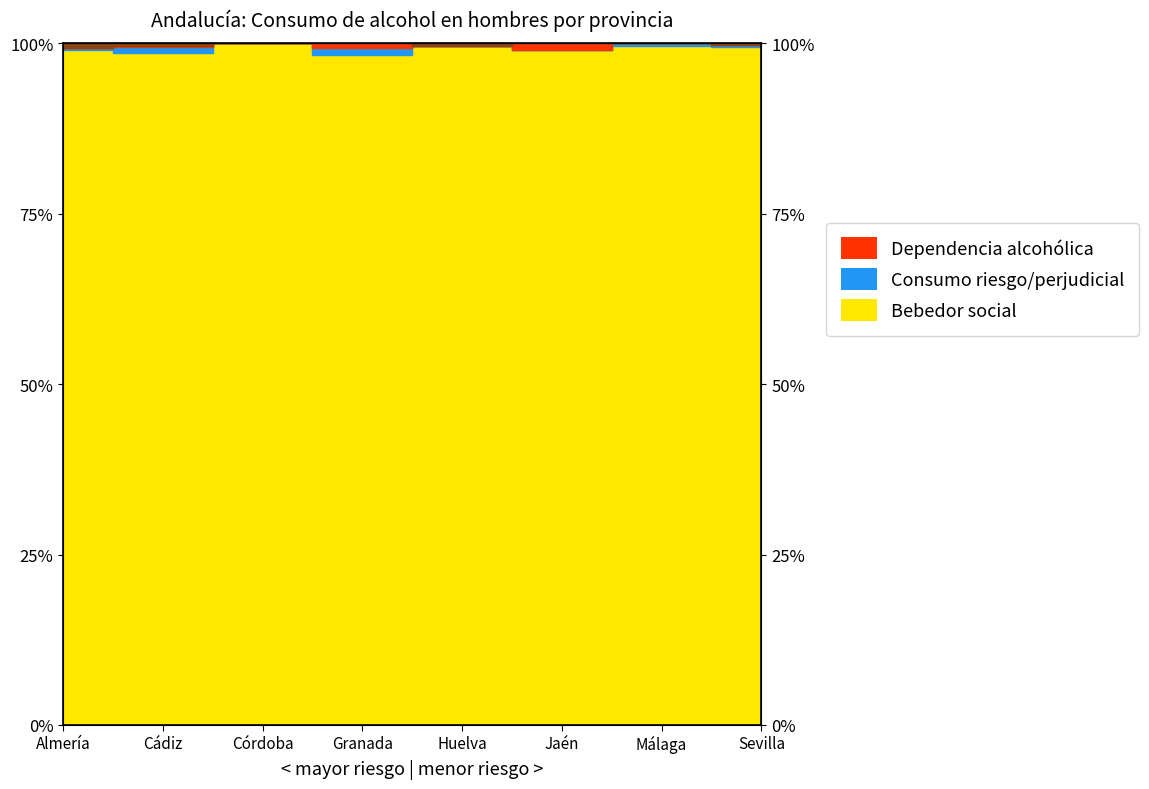

Read the Bebedor social value at Córdoba.

1.0